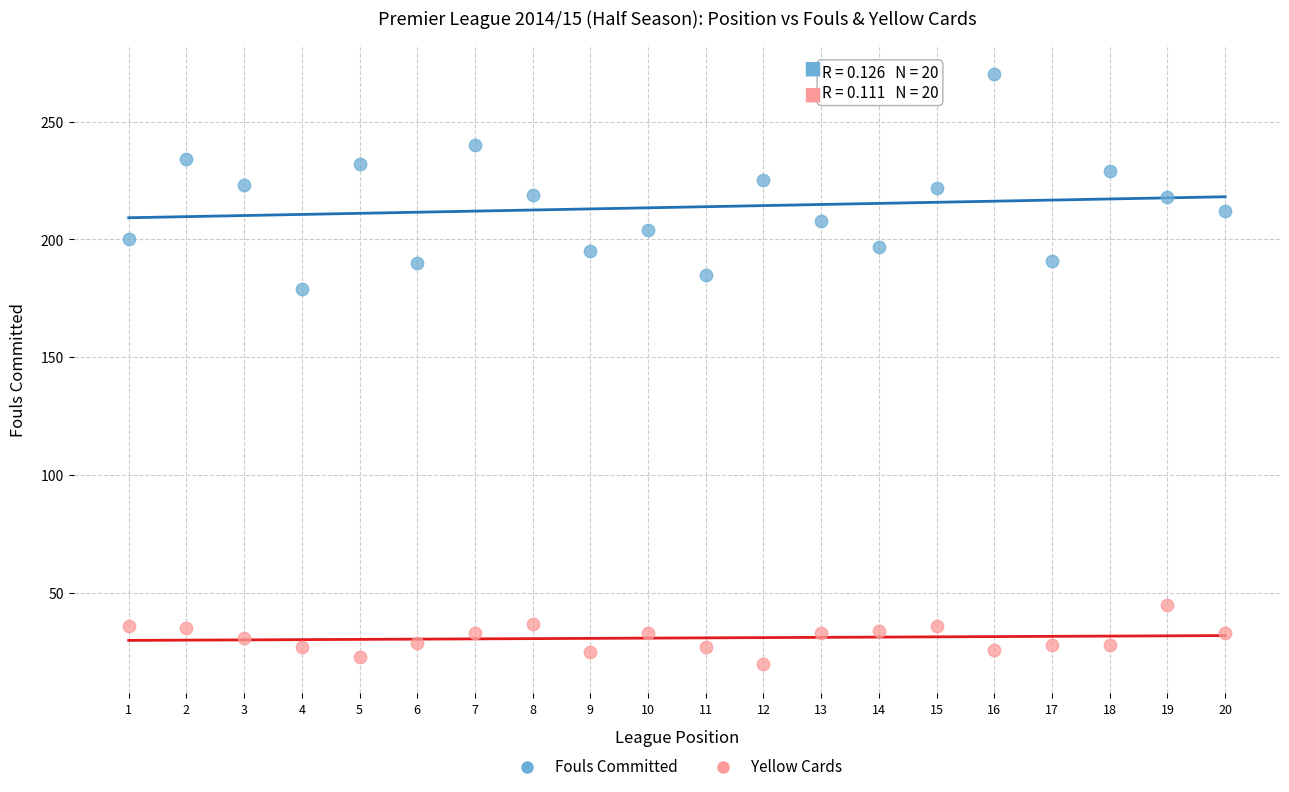

Across all series, what Y value is closest to 145?

179